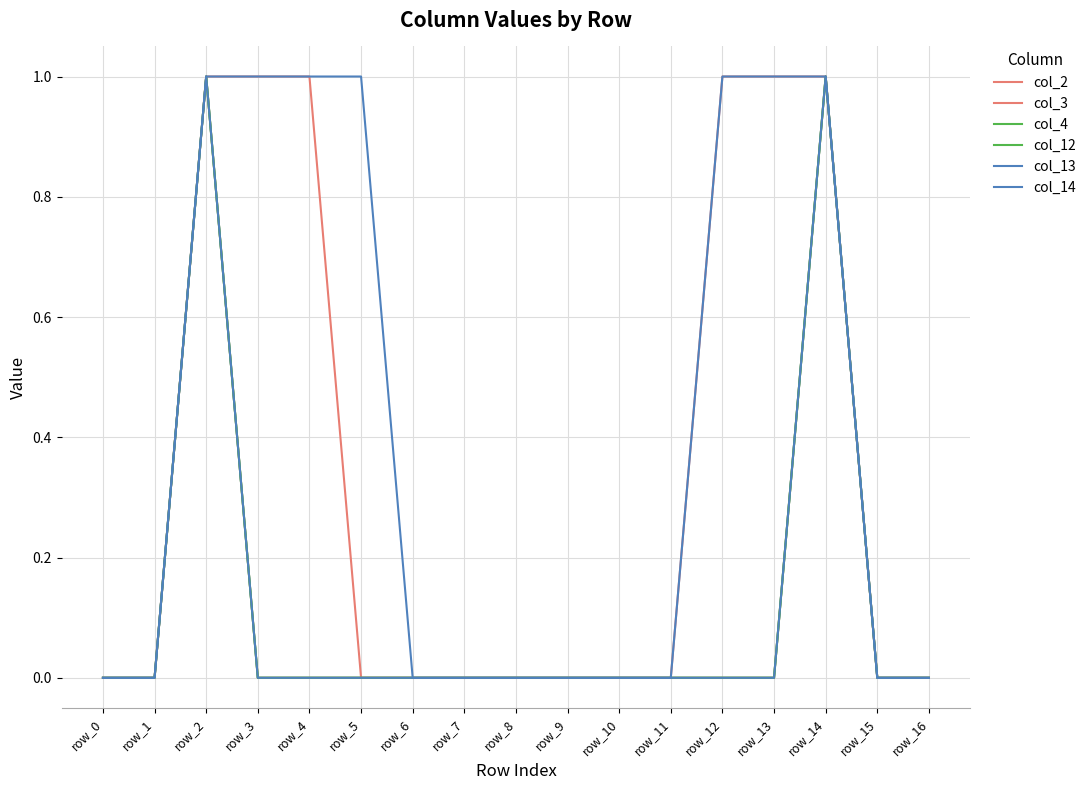

How many lines are shown in the chart?

6